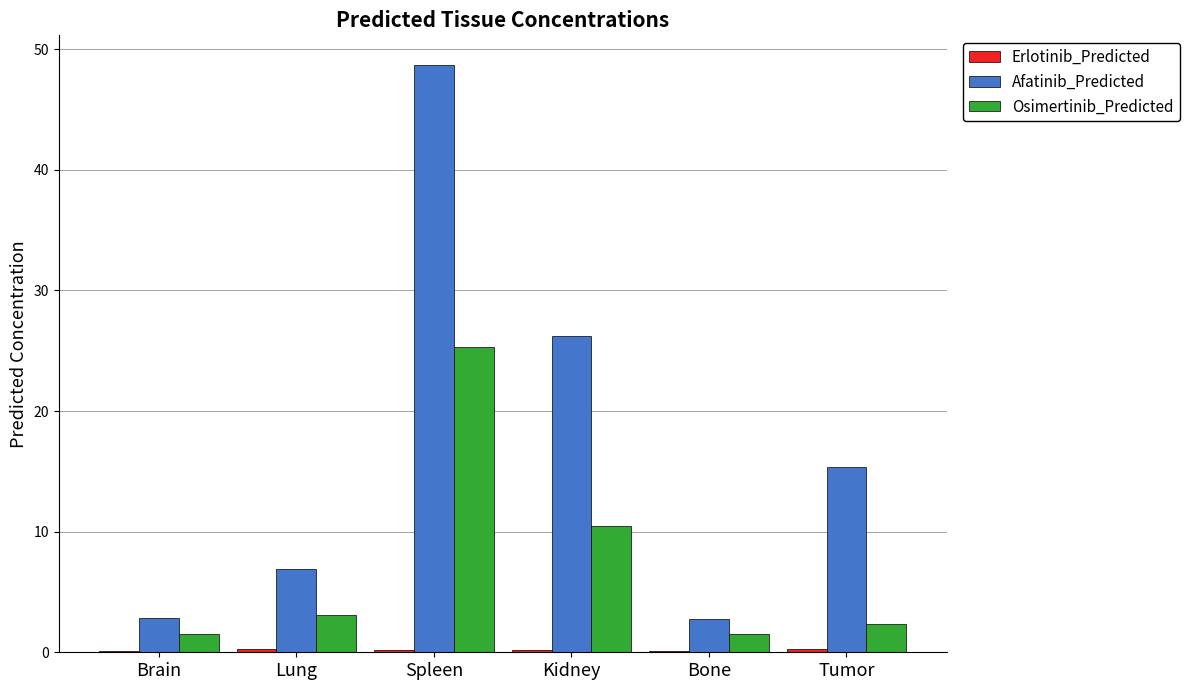

How many groups of bars are there?

6